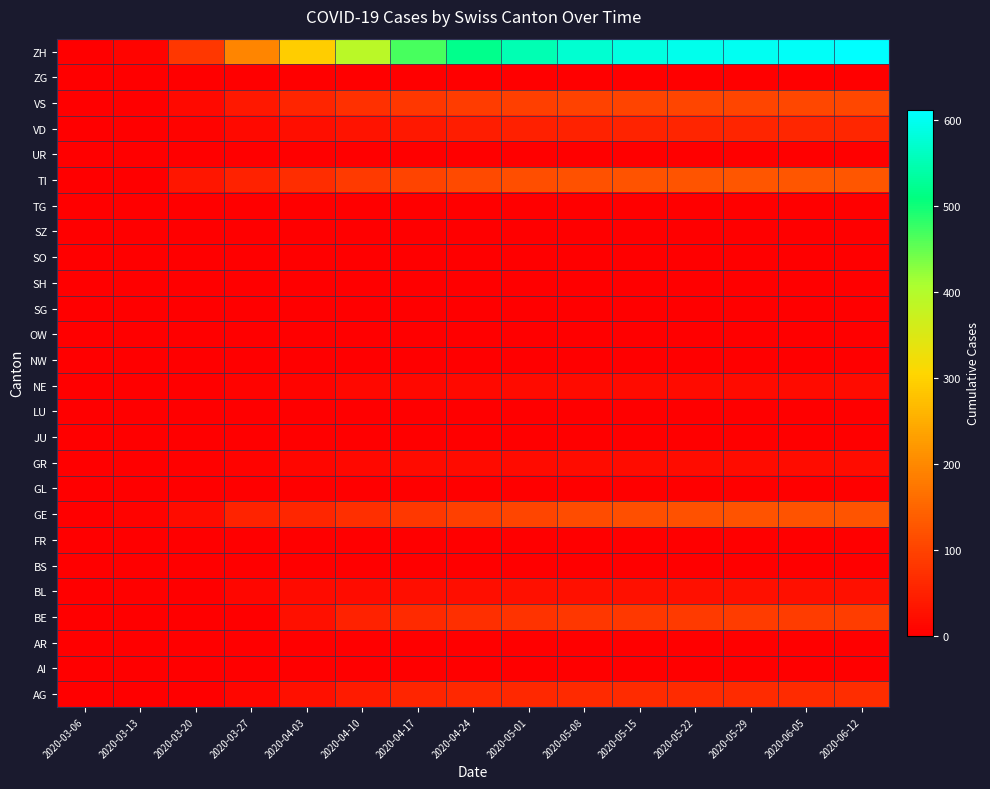

Reading left to right, what are all the values shown in this chart?

AG: 2020-03-06=0	2020-03-13=0	2020-03-20=2	2020-03-27=10	2020-04-03=26	2020-04-10=43	2020-04-17=55	2020-04-24=60	2020-05-01=62	2020-05-08=64	2020-05-15=65	2020-05-22=65	2020-05-29=66	2020-06-05=66	2020-06-12=67
AI: 2020-03-06=0	2020-03-13=0	2020-03-20=0	2020-03-27=0	2020-04-03=0	2020-04-10=0	2020-04-17=0	2020-04-24=0	2020-05-01=0	2020-05-08=0	2020-05-15=0	2020-05-22=0	2020-05-29=0	2020-06-05=0	2020-06-12=0
AR: 2020-03-06=0	2020-03-13=0	2020-03-20=0	2020-03-27=0	2020-04-03=0	2020-04-10=0	2020-04-17=0	2020-04-24=0	2020-05-01=0	2020-05-08=0	2020-05-15=0	2020-05-22=0	2020-05-29=0	2020-06-05=0	2020-06-12=0
BE: 2020-03-06=0	2020-03-13=0	2020-03-20=0	2020-03-27=0	2020-04-03=26	2020-04-10=52	2020-04-17=63	2020-04-24=71	2020-05-01=78	2020-05-08=83	2020-05-15=86	2020-05-22=88	2020-05-29=89	2020-06-05=90	2020-06-12=91
BL: 2020-03-06=2	2020-03-13=3	2020-03-20=2	2020-03-27=11	2020-04-03=18	2020-04-10=20	2020-04-17=22	2020-04-24=23	2020-05-01=24	2020-05-08=25	2020-05-15=25	2020-05-22=25	2020-05-29=25	2020-06-05=25	2020-06-12=25
BS: 2020-03-06=0	2020-03-13=0	2020-03-20=0	2020-03-27=0	2020-04-03=0	2020-04-10=0	2020-04-17=0	2020-04-24=0	2020-05-01=0	2020-05-08=0	2020-05-15=0	2020-05-22=0	2020-05-29=0	2020-06-05=0	2020-06-12=0
FR: 2020-03-06=0	2020-03-13=0	2020-03-20=0	2020-03-27=0	2020-04-03=0	2020-04-10=0	2020-04-17=0	2020-04-24=0	2020-05-01=0	2020-05-08=0	2020-05-15=0	2020-05-22=0	2020-05-29=0	2020-06-05=0	2020-06-12=0
GE: 2020-03-06=0	2020-03-13=5	2020-03-20=21	2020-03-27=54	2020-04-03=58	2020-04-10=70	2020-04-17=85	2020-04-24=96	2020-05-01=105	2020-05-08=113	2020-05-15=118	2020-05-22=121	2020-05-29=123	2020-06-05=124	2020-06-12=125
GL: 2020-03-06=0	2020-03-13=0	2020-03-20=0	2020-03-27=0	2020-04-03=0	2020-04-10=0	2020-04-17=0	2020-04-24=0	2020-05-01=0	2020-05-08=0	2020-05-15=0	2020-05-22=0	2020-05-29=0	2020-06-05=0	2020-06-12=0
GR: 2020-03-06=0	2020-03-13=0	2020-03-20=3	2020-03-27=7	2020-04-03=10	2020-04-10=14	2020-04-17=17	2020-04-24=18	2020-05-01=19	2020-05-08=20	2020-05-15=20	2020-05-22=21	2020-05-29=21	2020-06-05=21	2020-06-12=21
JU: 2020-03-06=0	2020-03-13=0	2020-03-20=0	2020-03-27=0	2020-04-03=0	2020-04-10=0	2020-04-17=0	2020-04-24=0	2020-05-01=0	2020-05-08=0	2020-05-15=0	2020-05-22=0	2020-05-29=0	2020-06-05=0	2020-06-12=0
LU: 2020-03-06=0	2020-03-13=0	2020-03-20=0	2020-03-27=0	2020-04-03=0	2020-04-10=0	2020-04-17=0	2020-04-24=0	2020-05-01=0	2020-05-08=0	2020-05-15=0	2020-05-22=0	2020-05-29=0	2020-06-05=0	2020-06-12=0
NE: 2020-03-06=0	2020-03-13=0	2020-03-20=0	2020-03-27=7	2020-04-03=9	2020-04-10=12	2020-04-17=14	2020-04-24=16	2020-05-01=17	2020-05-08=17	2020-05-15=18	2020-05-22=18	2020-05-29=18	2020-06-05=18	2020-06-12=18
NW: 2020-03-06=0	2020-03-13=0	2020-03-20=0	2020-03-27=0	2020-04-03=0	2020-04-10=0	2020-04-17=0	2020-04-24=0	2020-05-01=0	2020-05-08=0	2020-05-15=0	2020-05-22=0	2020-05-29=0	2020-06-05=0	2020-06-12=0
OW: 2020-03-06=0	2020-03-13=0	2020-03-20=0	2020-03-27=0	2020-04-03=0	2020-04-10=0	2020-04-17=0	2020-04-24=0	2020-05-01=0	2020-05-08=0	2020-05-15=0	2020-05-22=0	2020-05-29=0	2020-06-05=0	2020-06-12=0
SG: 2020-03-06=0	2020-03-13=0	2020-03-20=0	2020-03-27=0	2020-04-03=0	2020-04-10=0	2020-04-17=0	2020-04-24=0	2020-05-01=0	2020-05-08=0	2020-05-15=0	2020-05-22=0	2020-05-29=0	2020-06-05=0	2020-06-12=0
SH: 2020-03-06=0	2020-03-13=0	2020-03-20=0	2020-03-27=0	2020-04-03=0	2020-04-10=0	2020-04-17=0	2020-04-24=0	2020-05-01=0	2020-05-08=0	2020-05-15=0	2020-05-22=0	2020-05-29=0	2020-06-05=0	2020-06-12=0
SO: 2020-03-06=0	2020-03-13=0	2020-03-20=0	2020-03-27=0	2020-04-03=0	2020-04-10=0	2020-04-17=0	2020-04-24=0	2020-05-01=0	2020-05-08=0	2020-05-15=0	2020-05-22=0	2020-05-29=0	2020-06-05=0	2020-06-12=0
SZ: 2020-03-06=0	2020-03-13=0	2020-03-20=0	2020-03-27=0	2020-04-03=0	2020-04-10=0	2020-04-17=0	2020-04-24=0	2020-05-01=0	2020-05-08=0	2020-05-15=0	2020-05-22=0	2020-05-29=0	2020-06-05=0	2020-06-12=0
TG: 2020-03-06=0	2020-03-13=0	2020-03-20=0	2020-03-27=0	2020-04-03=0	2020-04-10=0	2020-04-17=0	2020-04-24=0	2020-05-01=0	2020-05-08=0	2020-05-15=0	2020-05-22=0	2020-05-29=0	2020-06-05=0	2020-06-12=0
TI: 2020-03-06=0	2020-03-13=0	2020-03-20=34	2020-03-27=51	2020-04-03=67	2020-04-10=88	2020-04-17=101	2020-04-24=110	2020-05-01=116	2020-05-08=120	2020-05-15=123	2020-05-22=125	2020-05-29=127	2020-06-05=128	2020-06-12=129
UR: 2020-03-06=0	2020-03-13=0	2020-03-20=0	2020-03-27=0	2020-04-03=0	2020-04-10=0	2020-04-17=0	2020-04-24=0	2020-05-01=0	2020-05-08=0	2020-05-15=0	2020-05-22=0	2020-05-29=0	2020-06-05=0	2020-06-12=0
VD: 2020-03-06=0	2020-03-13=1	2020-03-20=5	2020-03-27=16	2020-04-03=23	2020-04-10=31	2020-04-17=38	2020-04-24=44	2020-05-01=49	2020-05-08=52	2020-05-15=54	2020-05-22=56	2020-05-29=57	2020-06-05=58	2020-06-12=59
VS: 2020-03-06=0	2020-03-13=0	2020-03-20=15	2020-03-27=38	2020-04-03=57	2020-04-10=72	2020-04-17=82	2020-04-24=90	2020-05-01=95	2020-05-08=99	2020-05-15=102	2020-05-22=104	2020-05-29=105	2020-06-05=106	2020-06-12=107
ZG: 2020-03-06=0	2020-03-13=0	2020-03-20=0	2020-03-27=0	2020-04-03=0	2020-04-10=0	2020-04-17=0	2020-04-24=0	2020-05-01=0	2020-05-08=0	2020-05-15=0	2020-05-22=0	2020-05-29=0	2020-06-05=0	2020-06-12=0
ZH: 2020-03-06=2	2020-03-13=9	2020-03-20=82	2020-03-27=194	2020-04-03=294	2020-04-10=391	2020-04-17=467	2020-04-24=519	2020-05-01=551	2020-05-08=574	2020-05-15=588	2020-05-22=596	2020-05-29=602	2020-06-05=607	2020-06-12=612